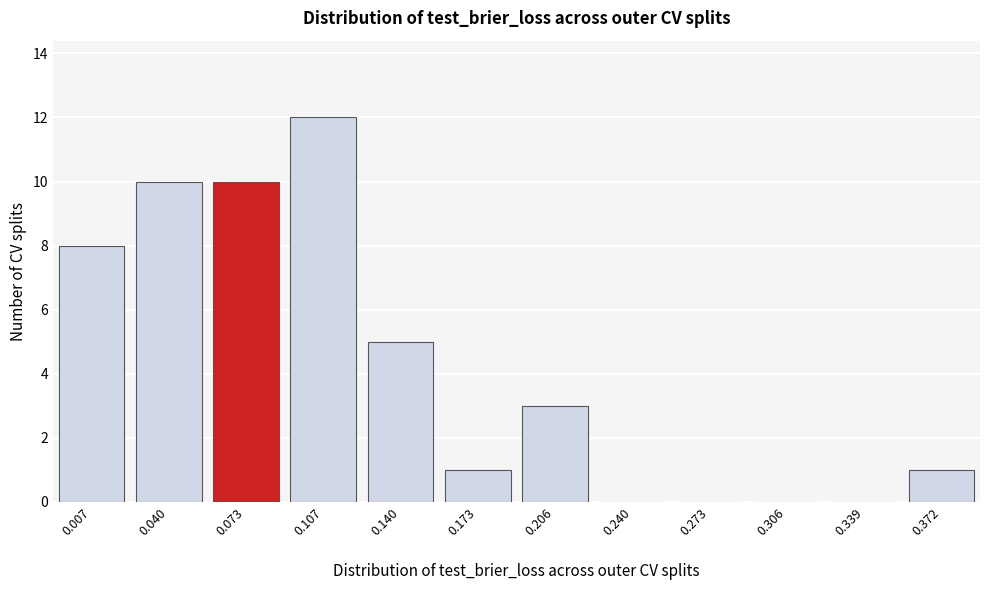

What is the sum of all values?

50